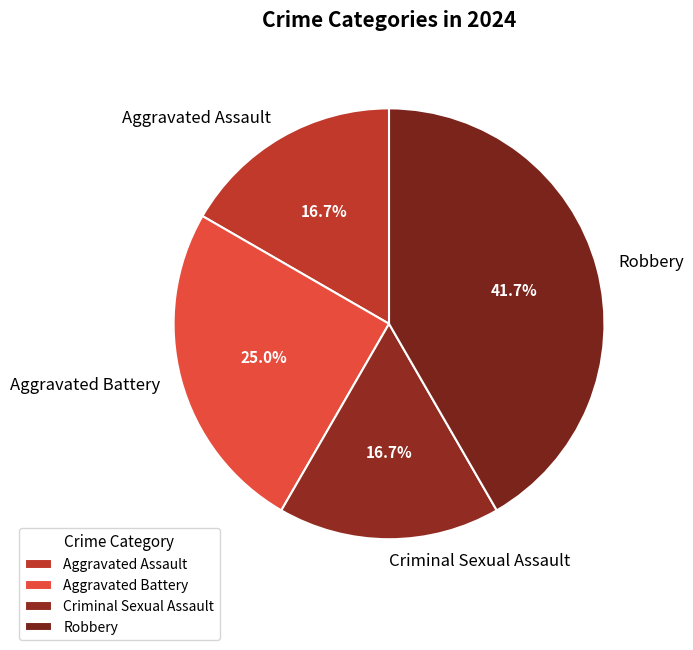

Is it true that Aggravated Assault is 2% of the pie?

False